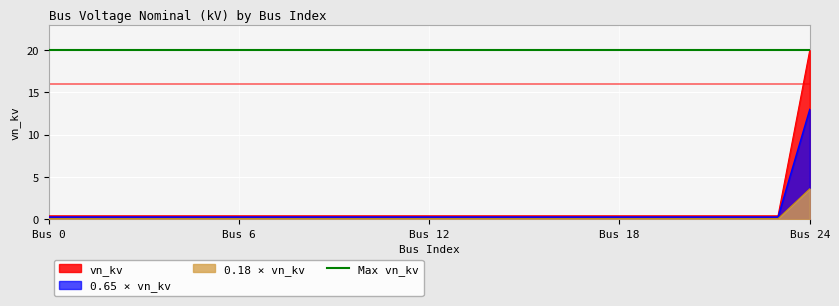

Is it true that the value at 2 is 0.4?

True